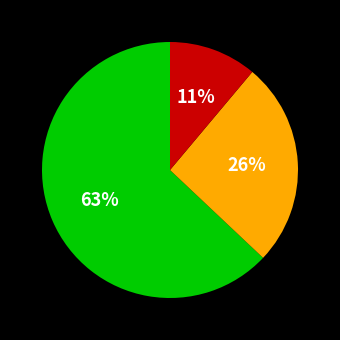

Is there any slice that represents more than half of the pie?

Yes